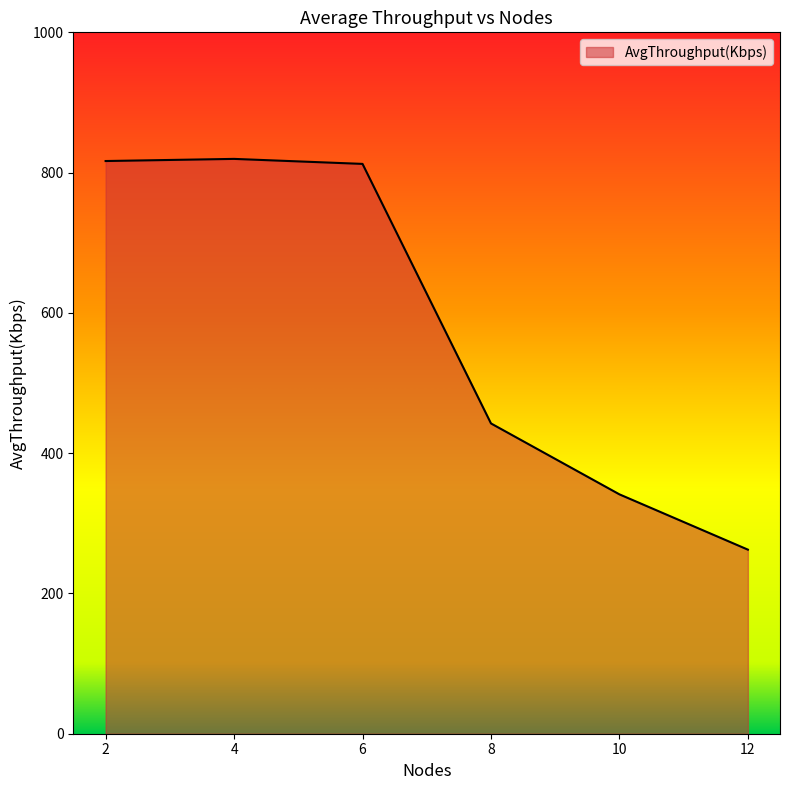

Is it true that the value at 4 is 819.6?

True